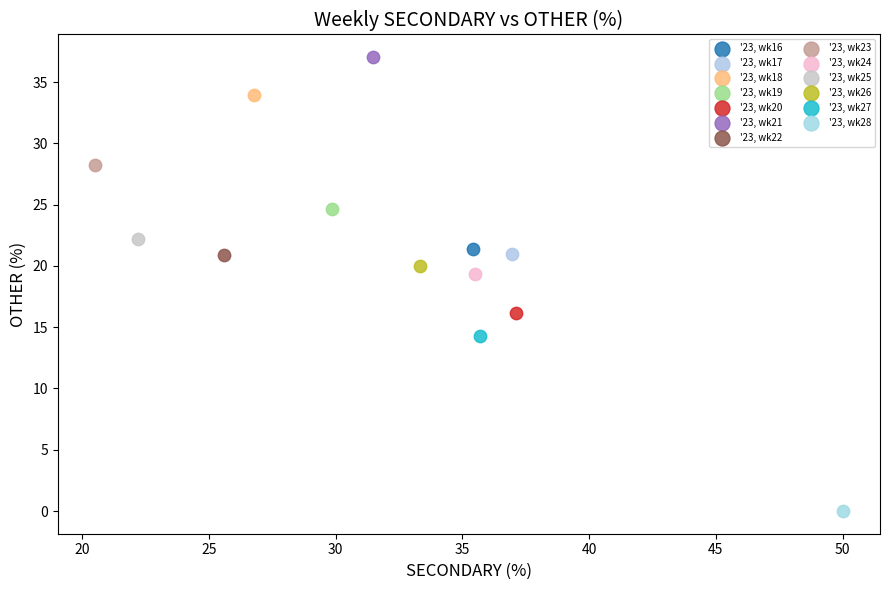

Which series reaches the minimum Y coordinate?

'23, wk28